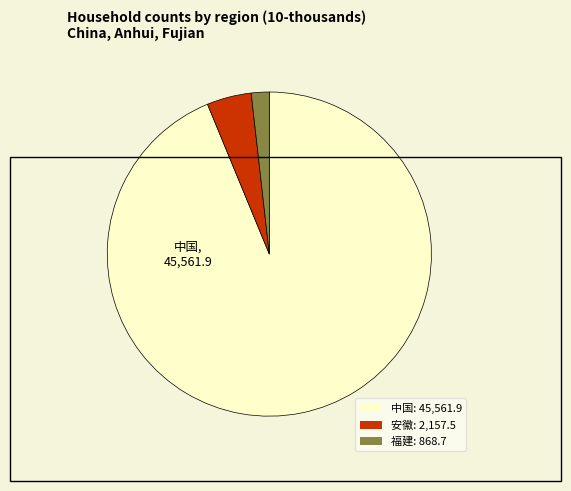

Which category has the smallest portion of the pie?

福建